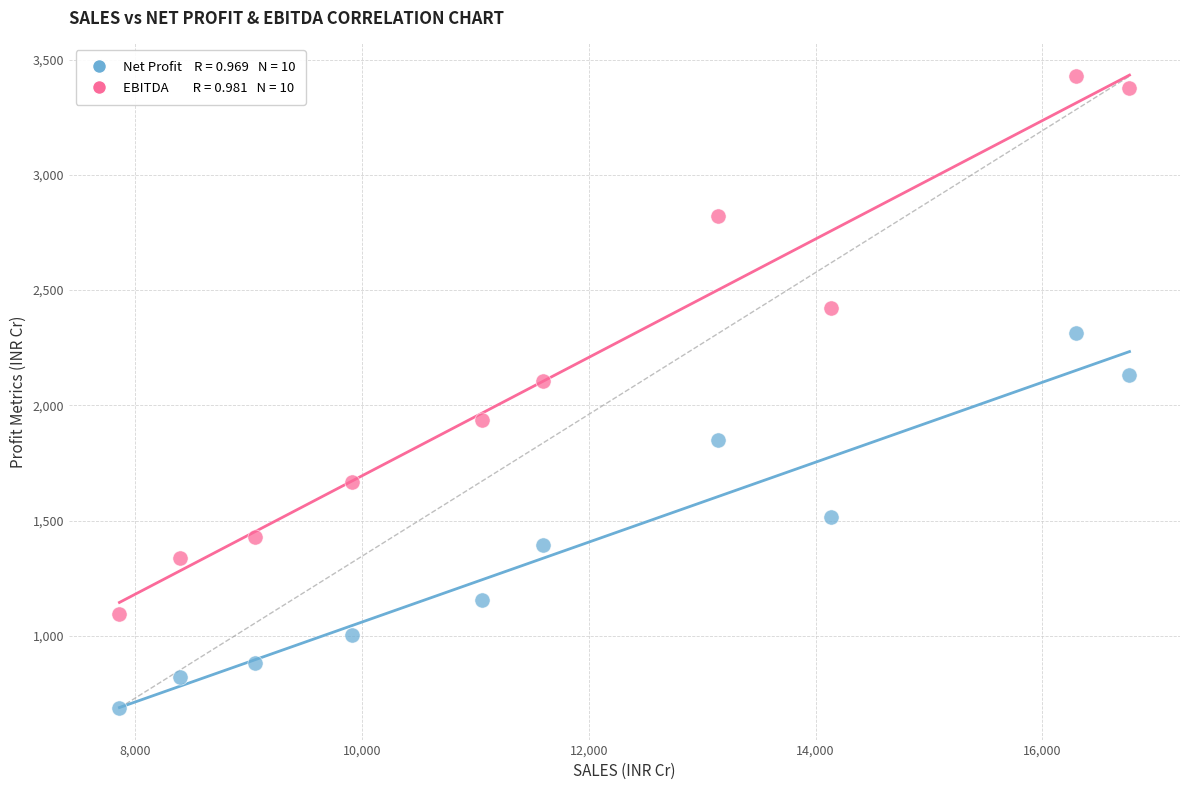

Across all data points, what is the range of X values (max minus min)?

8910.9